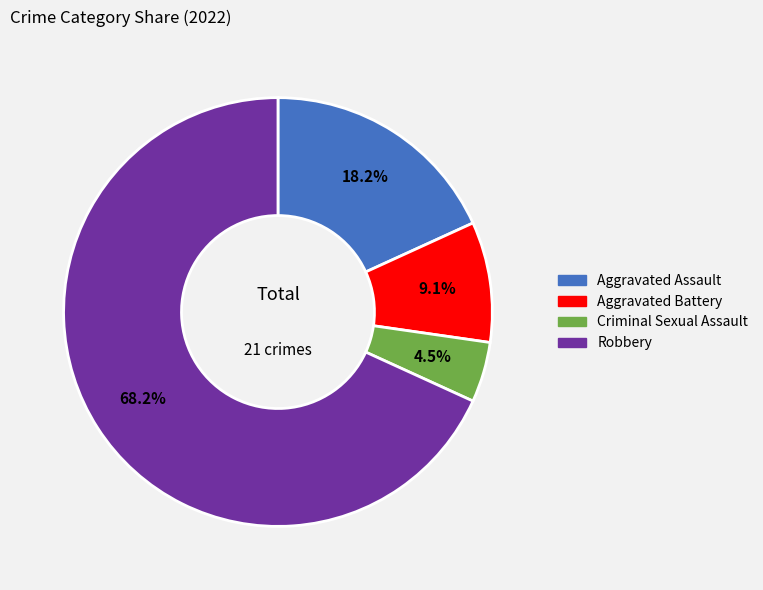

Is there a majority slice in this chart?

Yes